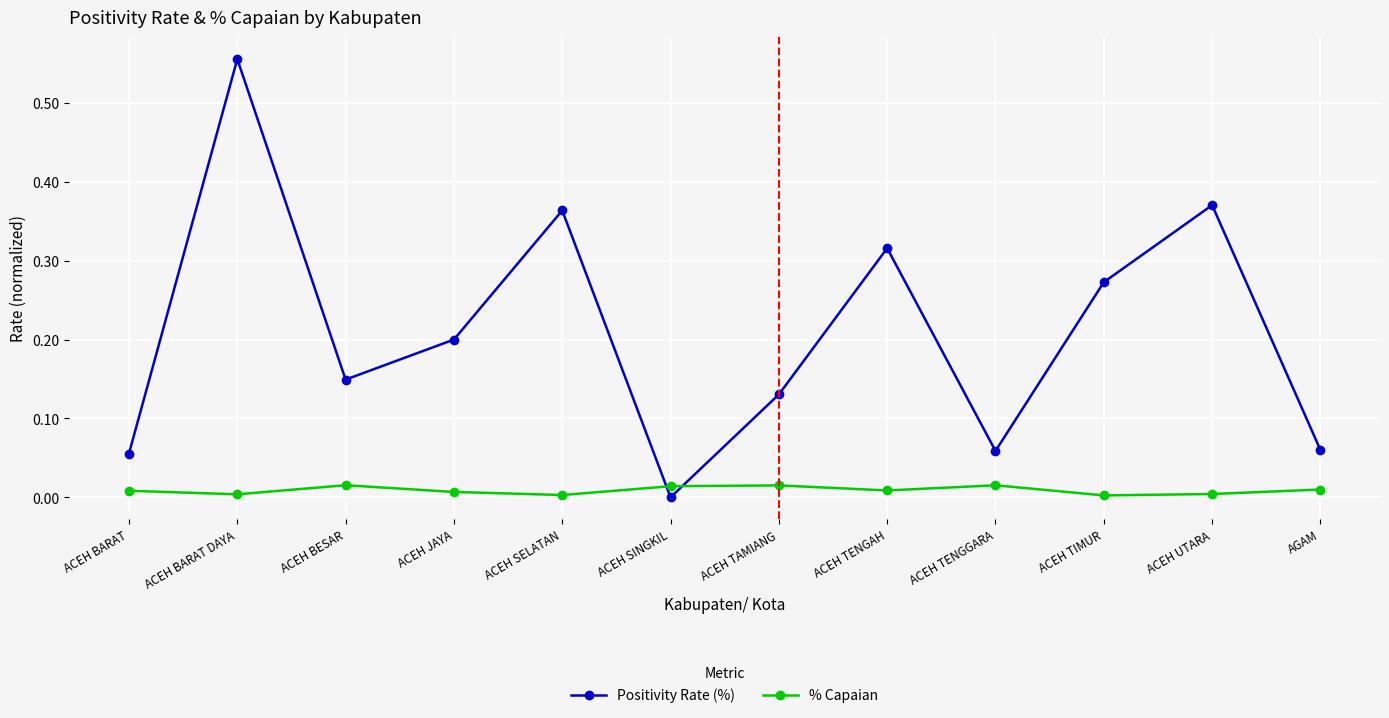

How many distinct data groups are displayed?

2